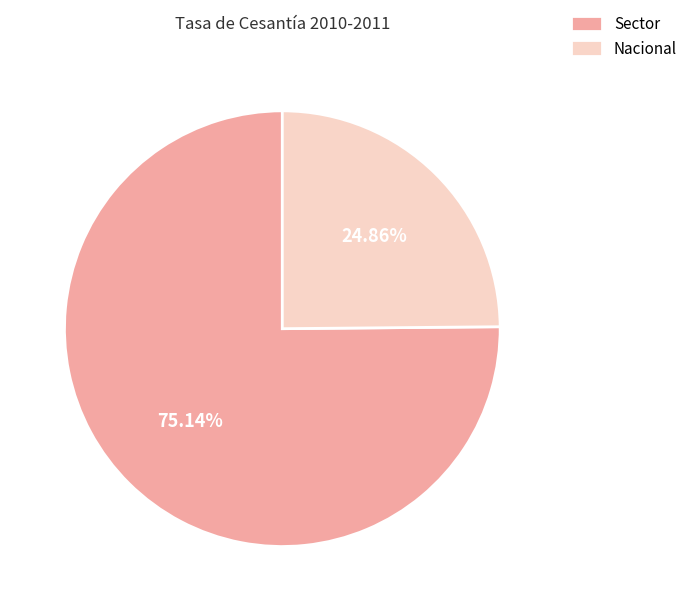

What is the smallest slice in the pie chart?

Nacional